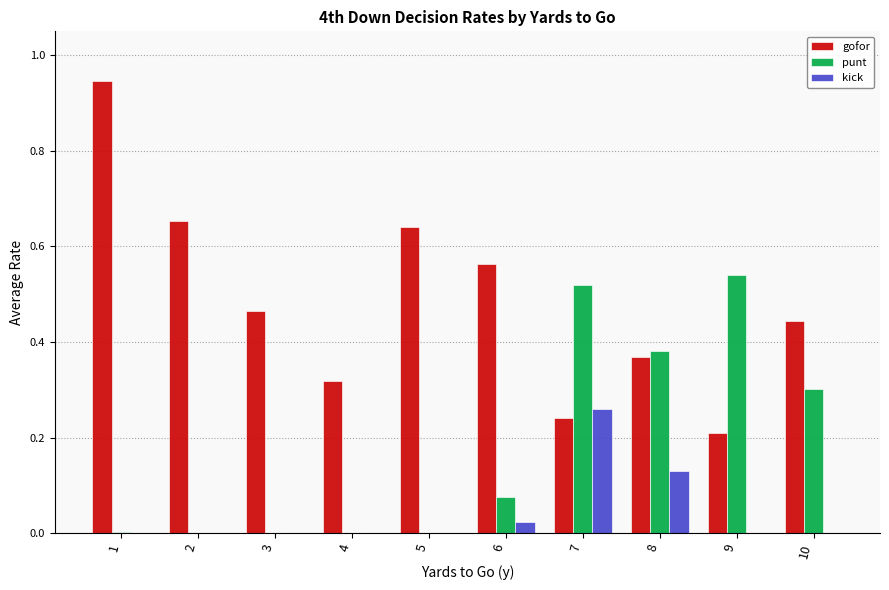

At which category is the sum across all series the highest?

7